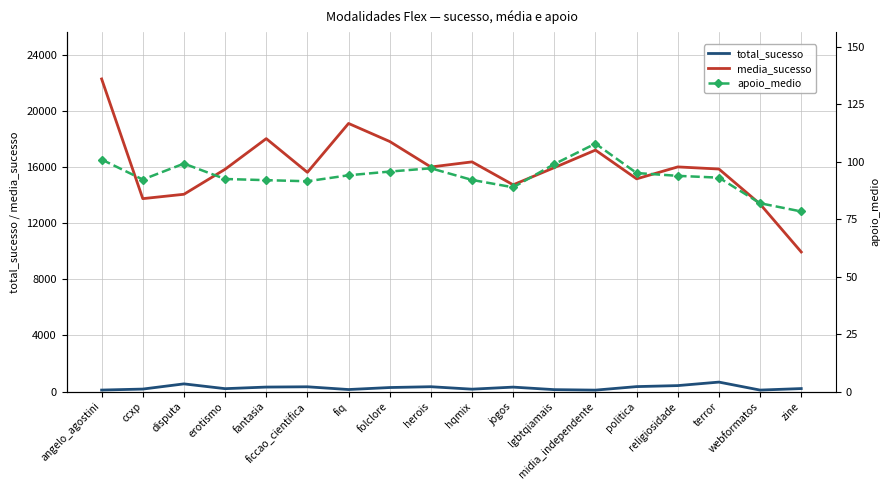

What is the label of the 2nd point from the left?

ccxp